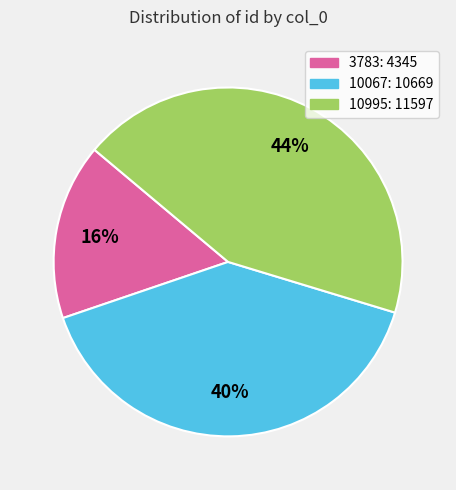

Approximately how many times larger is the value at 3783 compared to 10067?

0.4